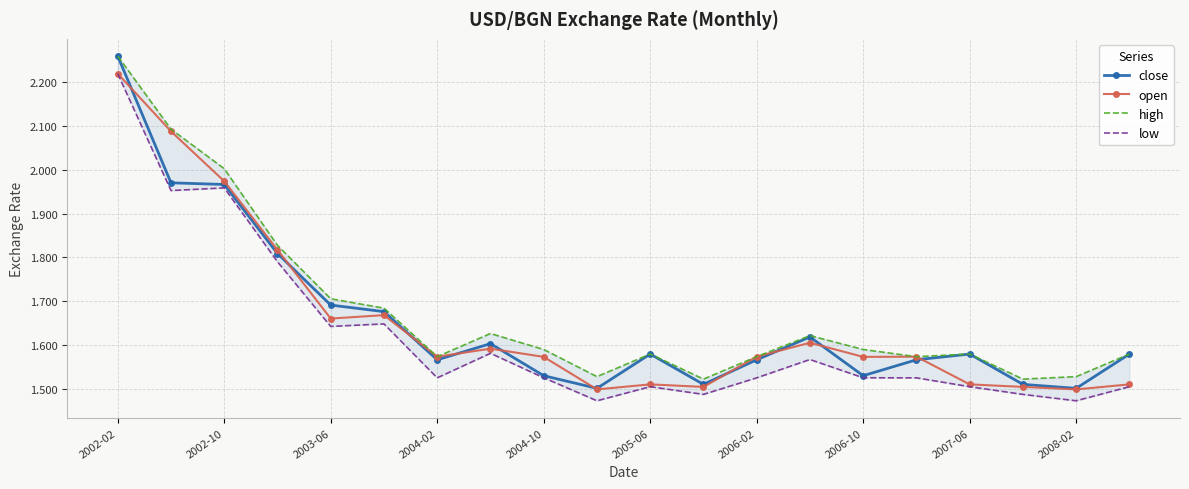

In open, how many points are higher than both neighbors (excluding endpoints)?

5